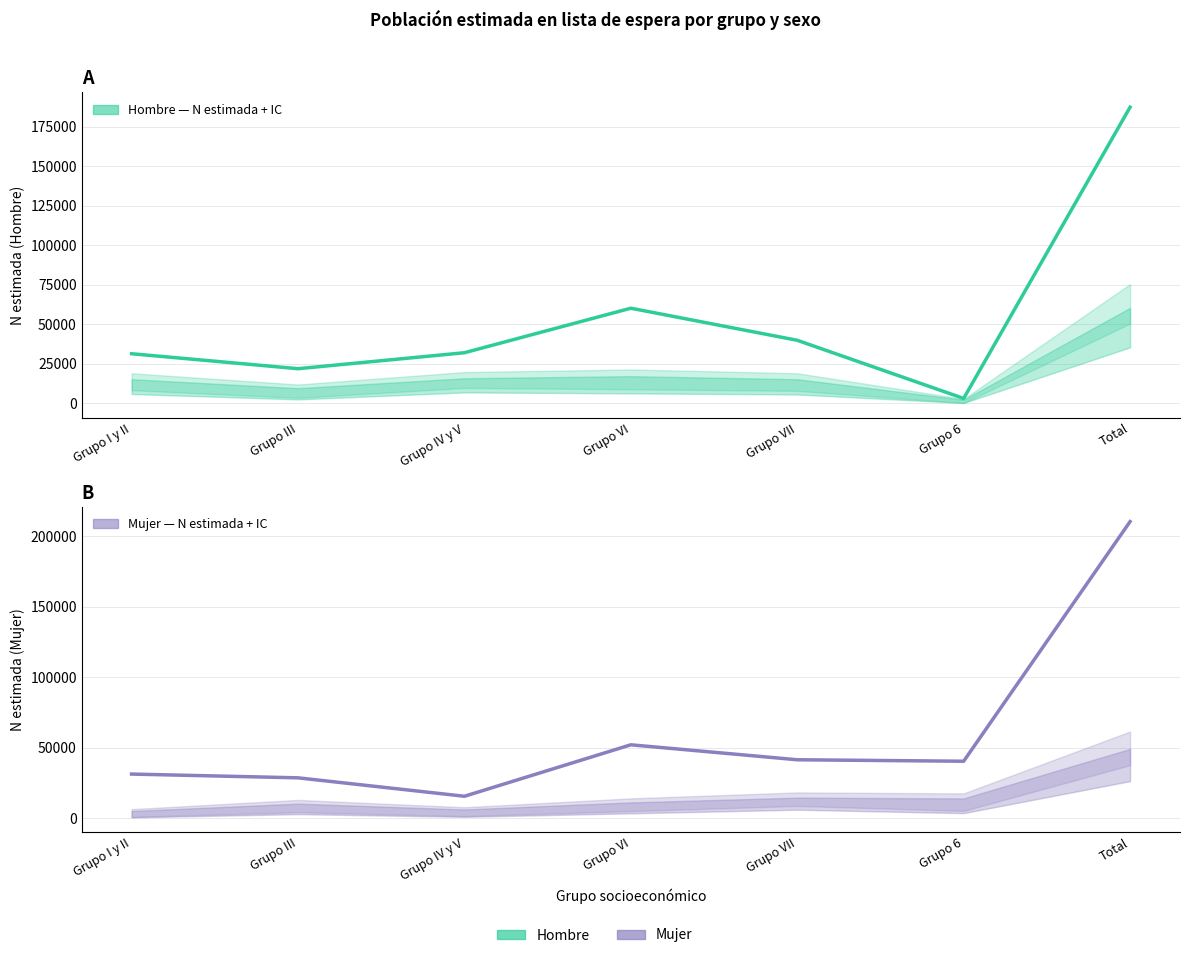

Which series has the largest total across all categories?

Mujer N estimada